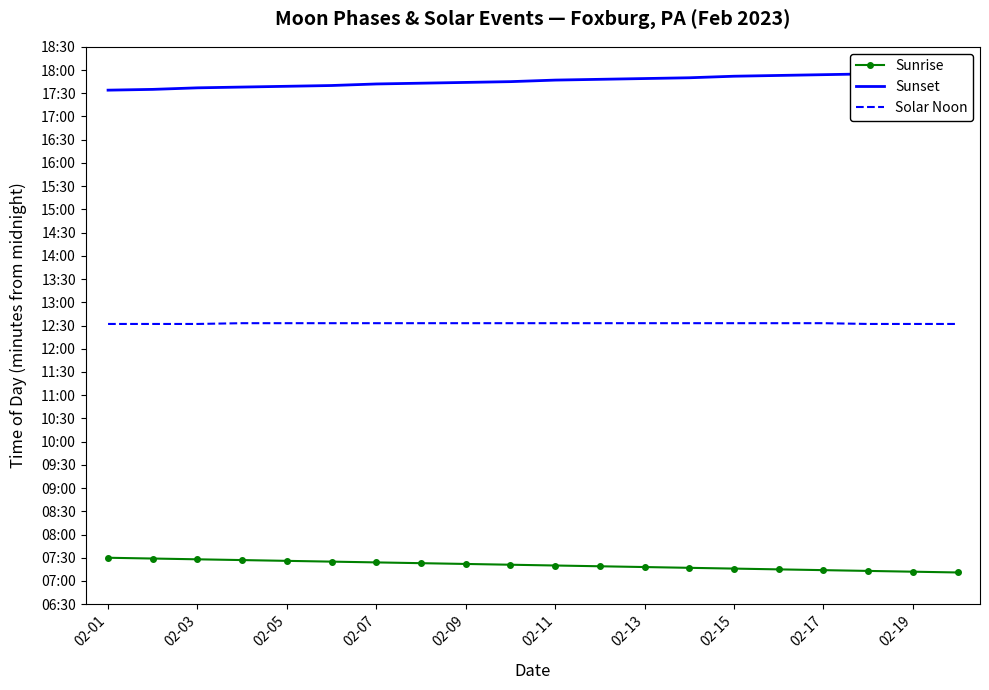

At which label does Sunset first exceed 1067?

11